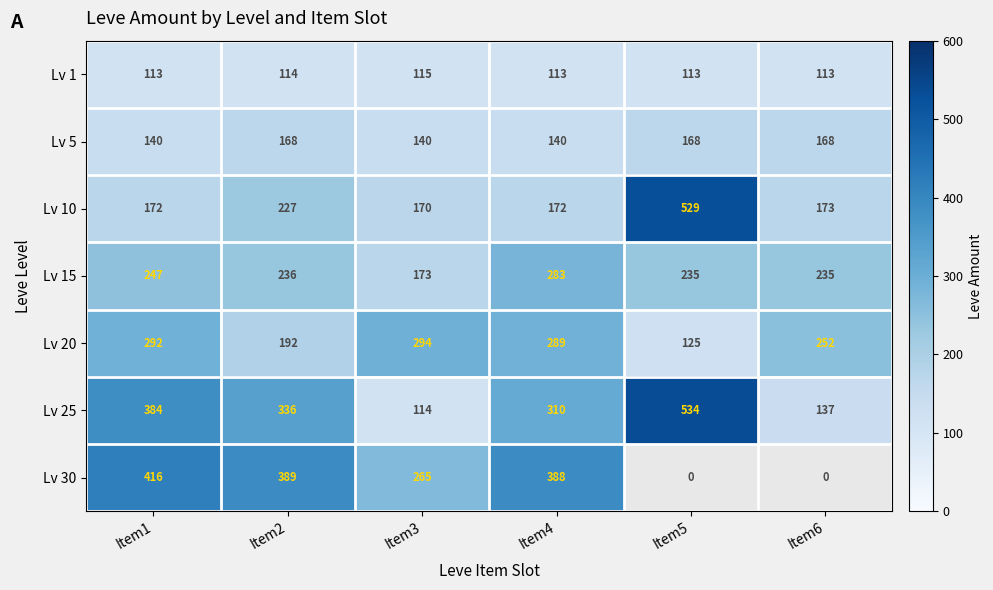

At Item3, list the series in order from largest to smallest.

Lv 20, Lv 30, Lv 15, Lv 10, Lv 5, Lv 1, Lv 25